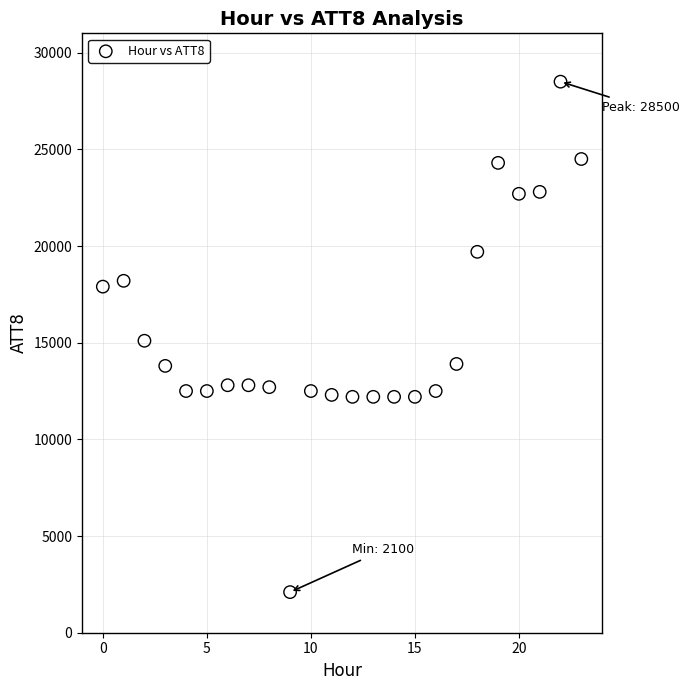

What is the range of Y values (max minus min)?

26400